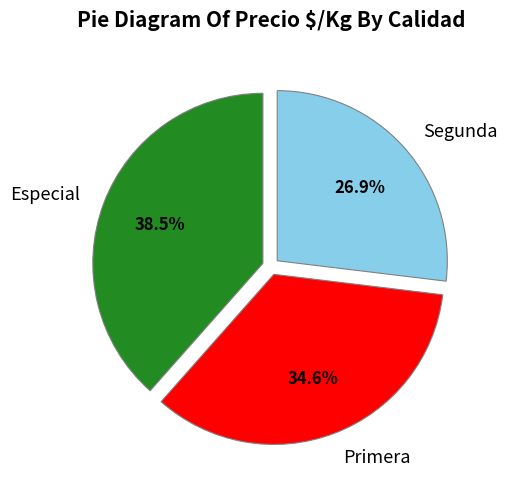

Approximately how many times larger is the value at Primera compared to Especial?

0.9